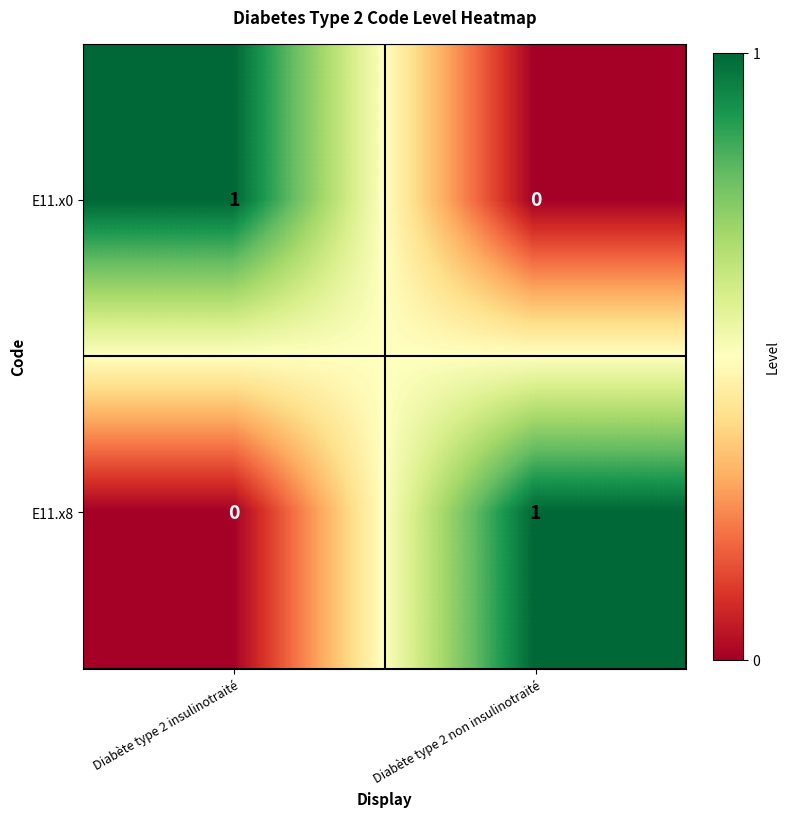

At Diabète type 2 insulinotraité, list the series in order from smallest to largest.

E11.x8, E11.x0